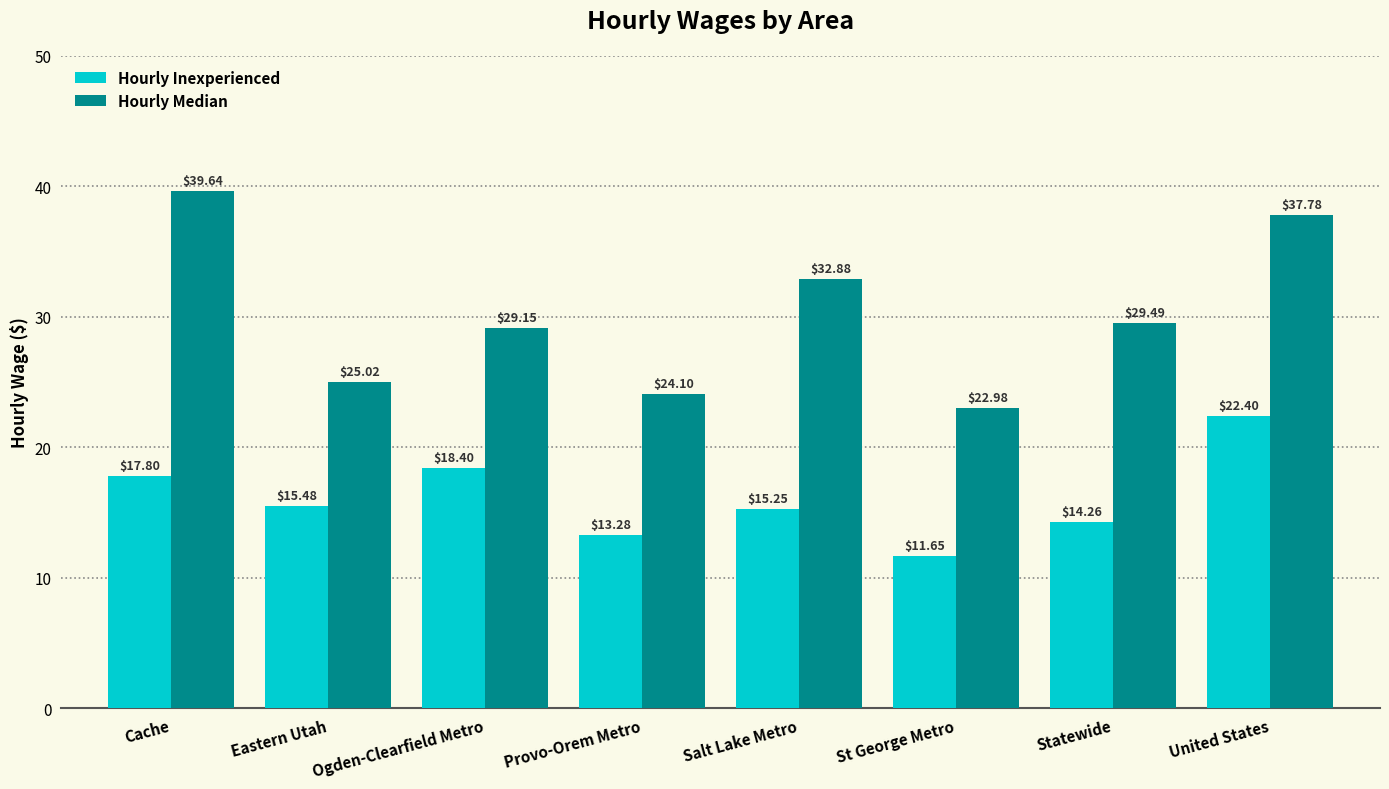

What position from the left is Statewide?

7